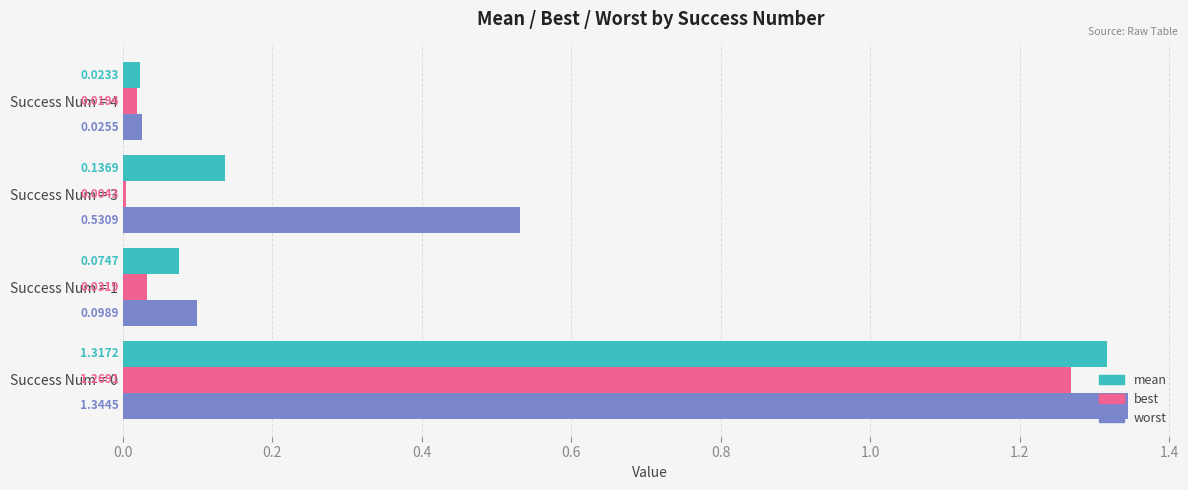

What is the difference between the maximum and second lowest values in the worst series?

1.2